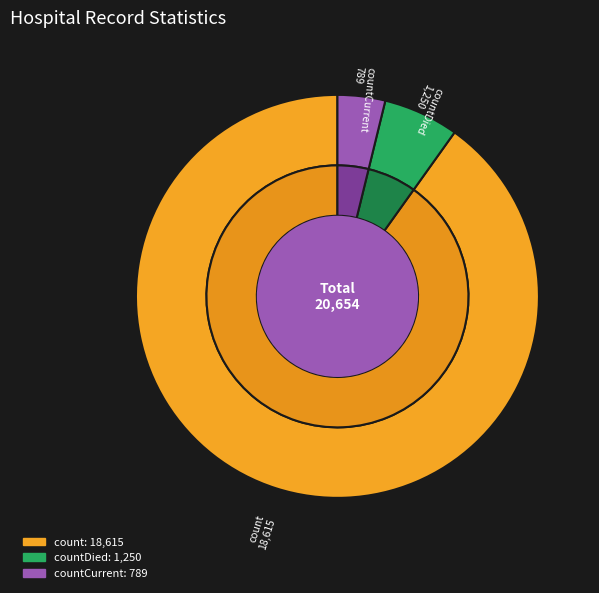

To the nearest percent, what percentage of the pie is countDied?

6%